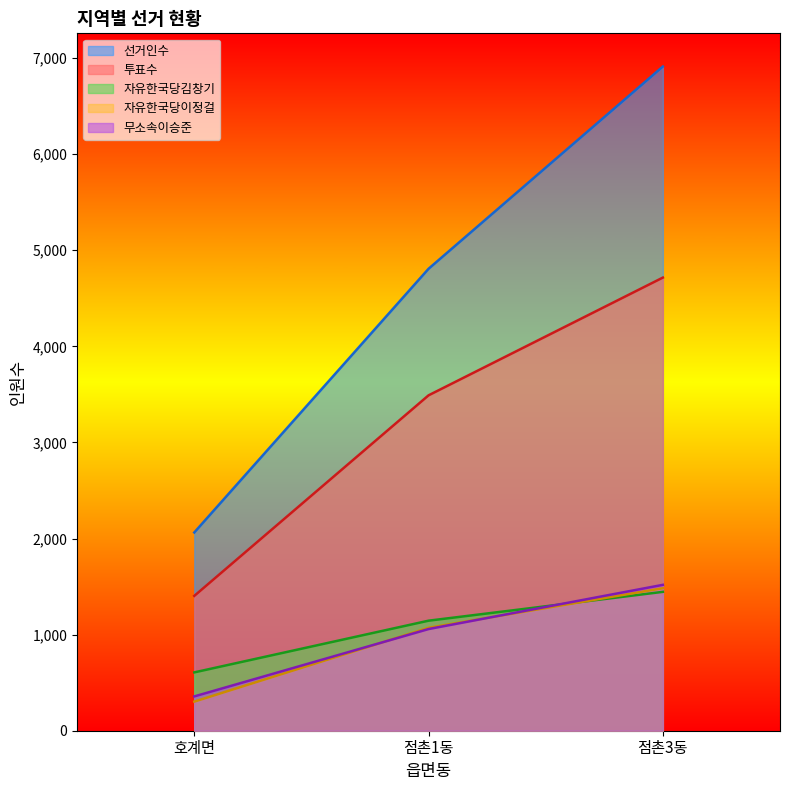

Rank the series by their maximum value, from lowest to highest.

자유한국당김창기, 자유한국당이정걸, 무소속이승준, 투표수, 선거인수